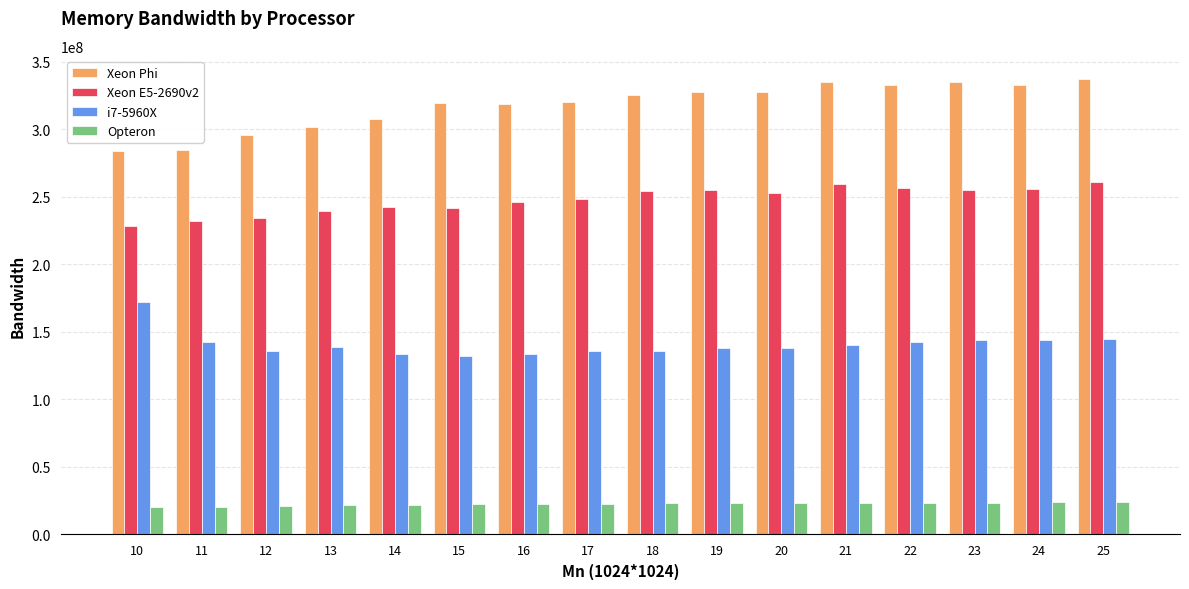

The value of i7-5960X at 17 is 135671000. True or false?

True